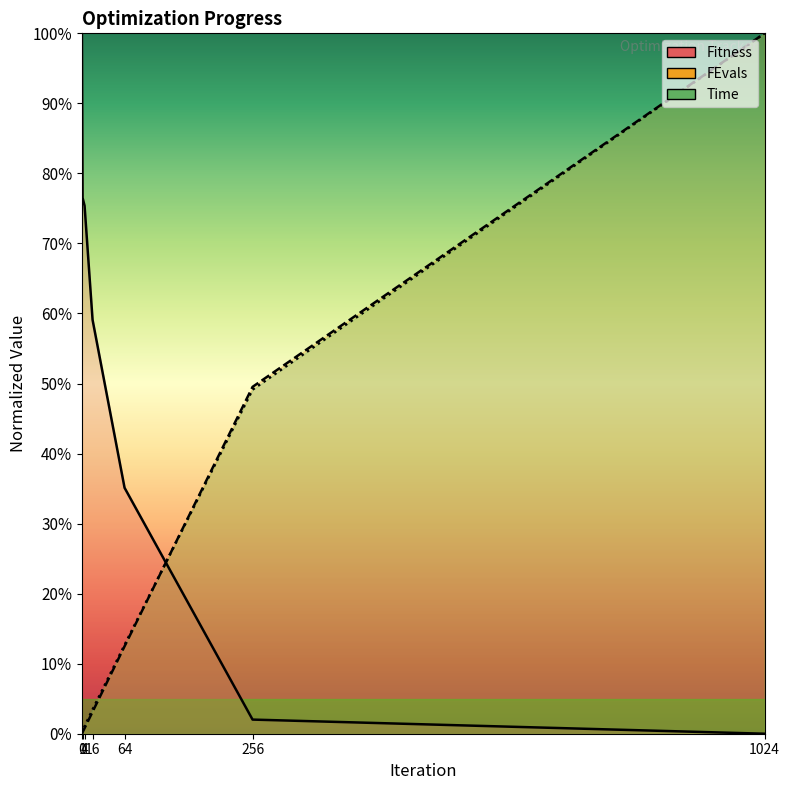

What is the difference between the second highest and minimum values in the Fitness series?

76.5